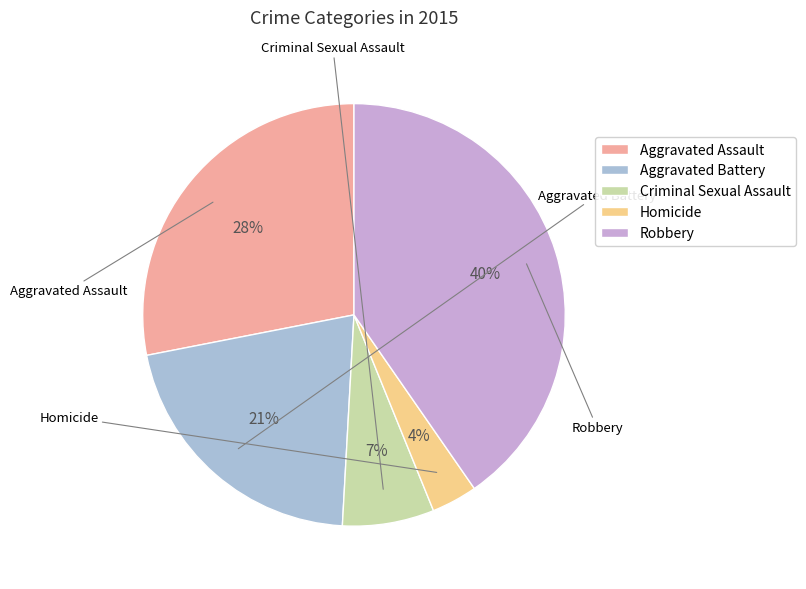

To the nearest percent, what is the combined percentage of Aggravated Assault and Homicide?

32%